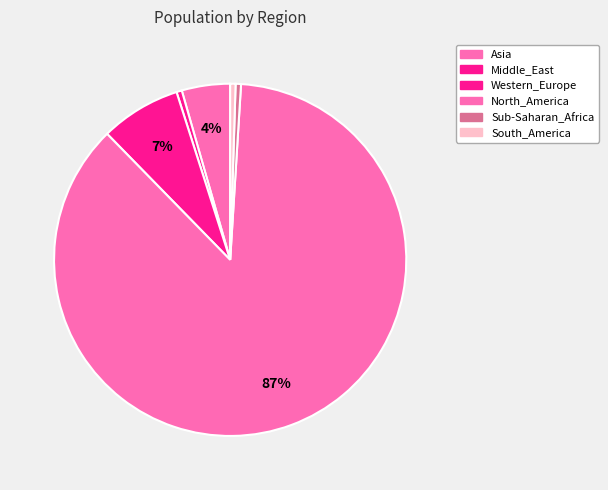

Which has a higher value, Western_Europe or Middle_East?

Western_Europe